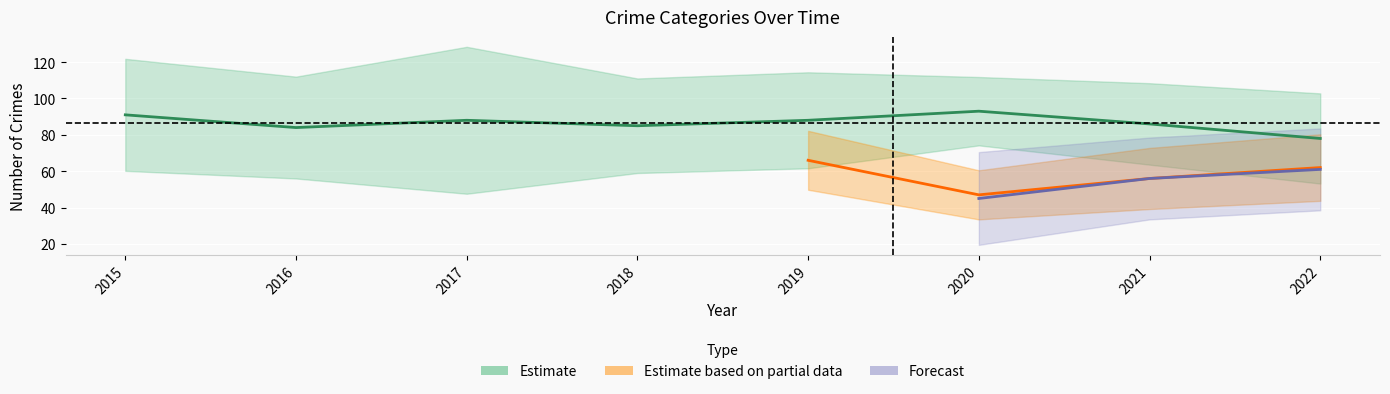

True or false: Robbery has a value of 45 at 2015.

False